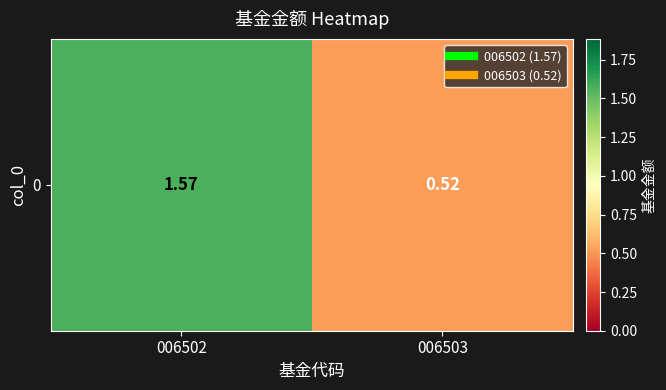

List the labels in order of value, smallest first.

006503, 006502